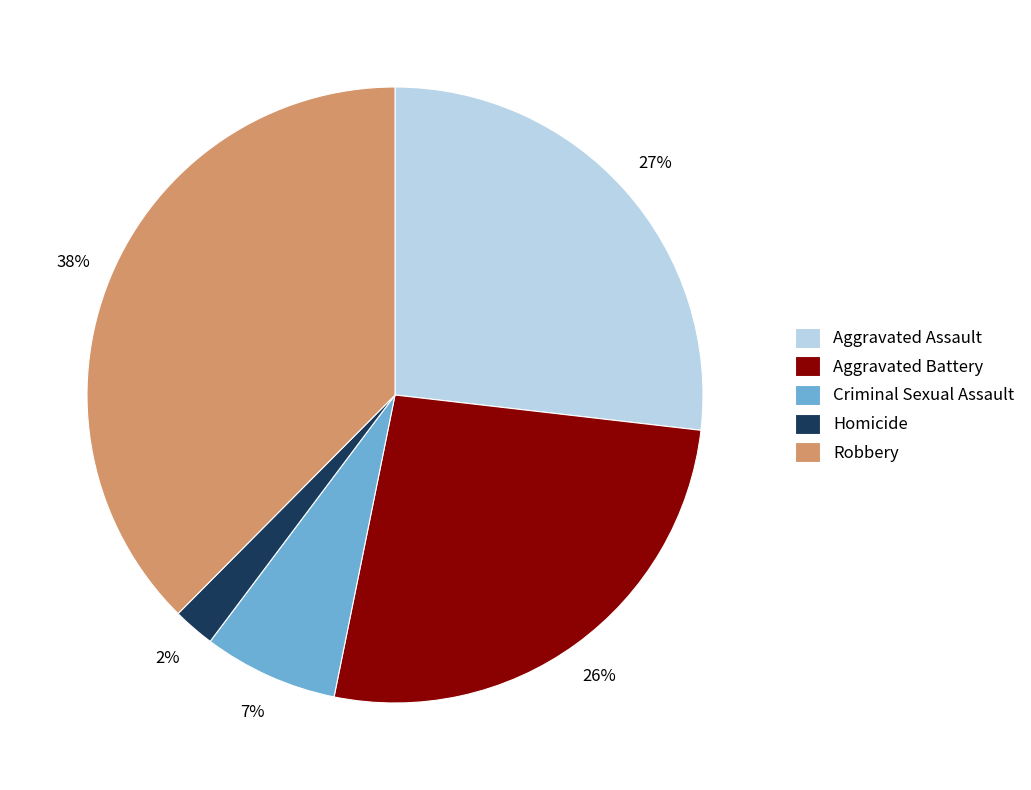

Is the sum of Homicide and Criminal Sexual Assault greater than half?

No